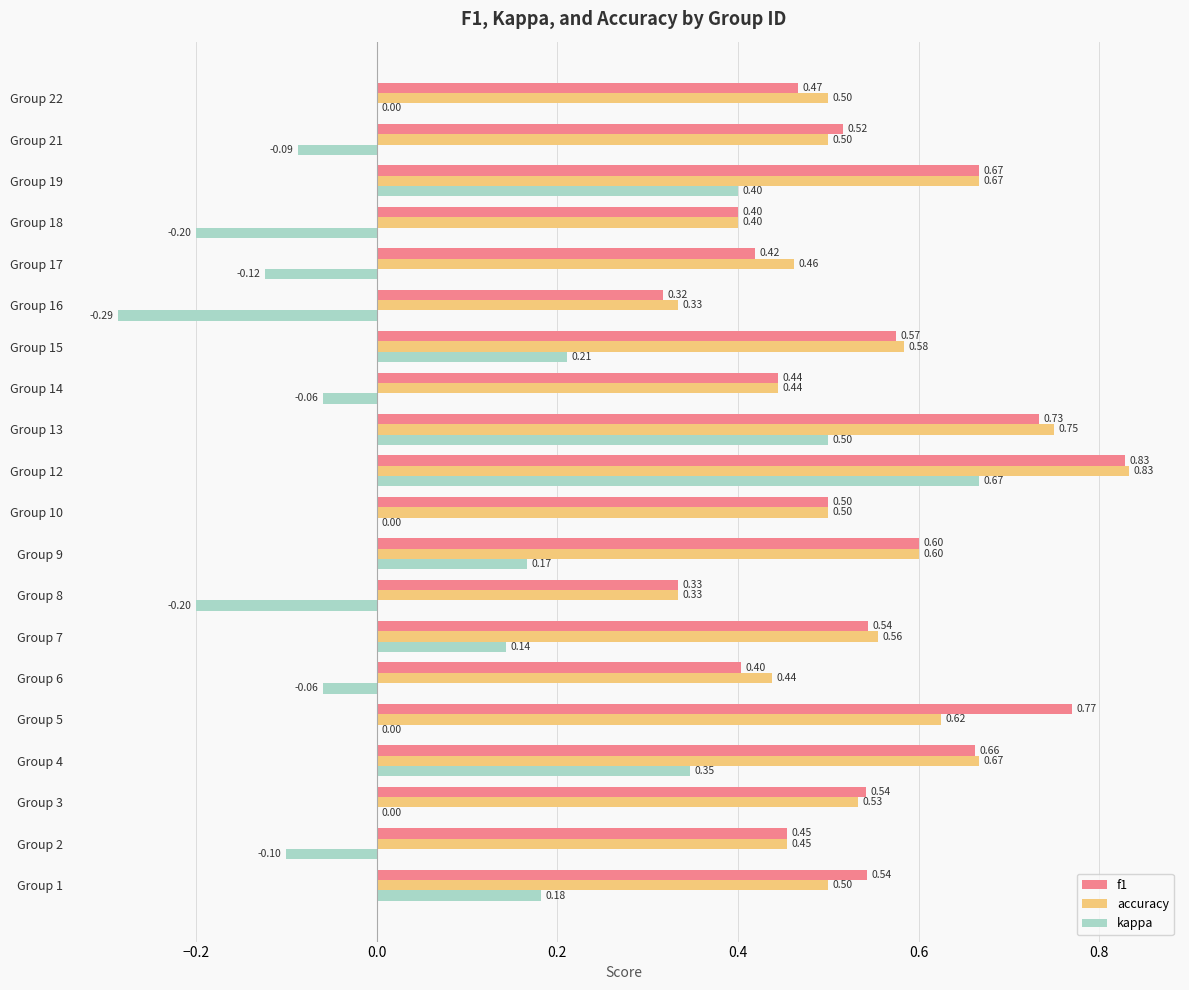

How many data points does each series have?

20